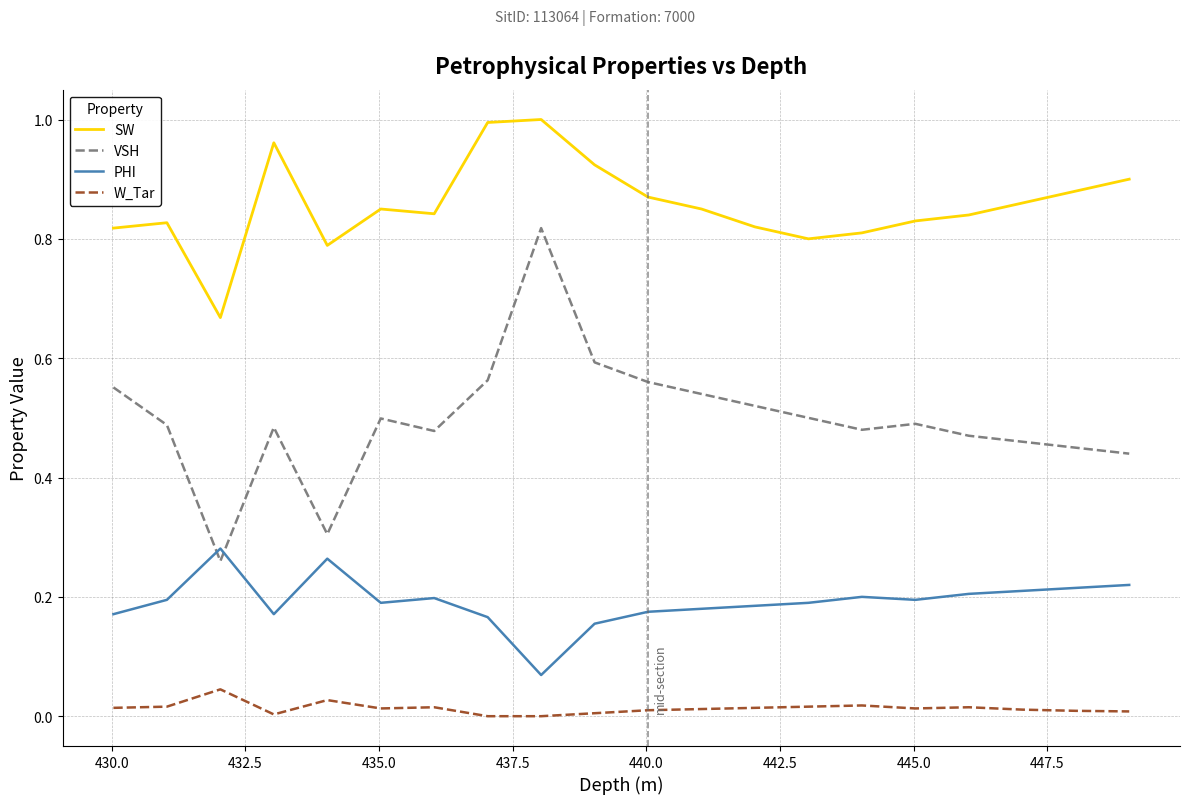

Which series has the largest range (max minus min)?

VSH